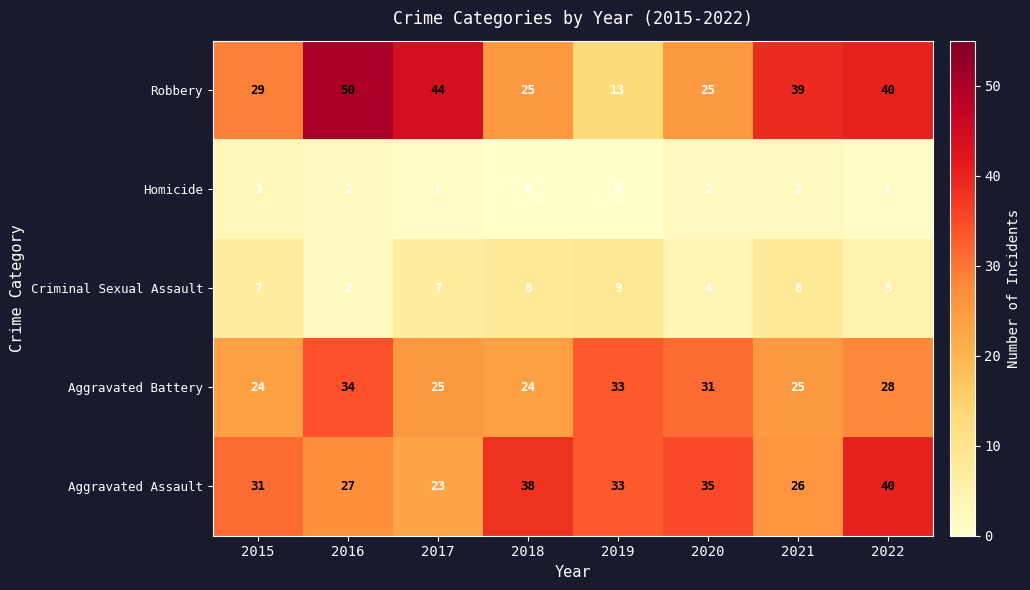

The value of Criminal Sexual Assault at 2017 is 4. True or false?

False